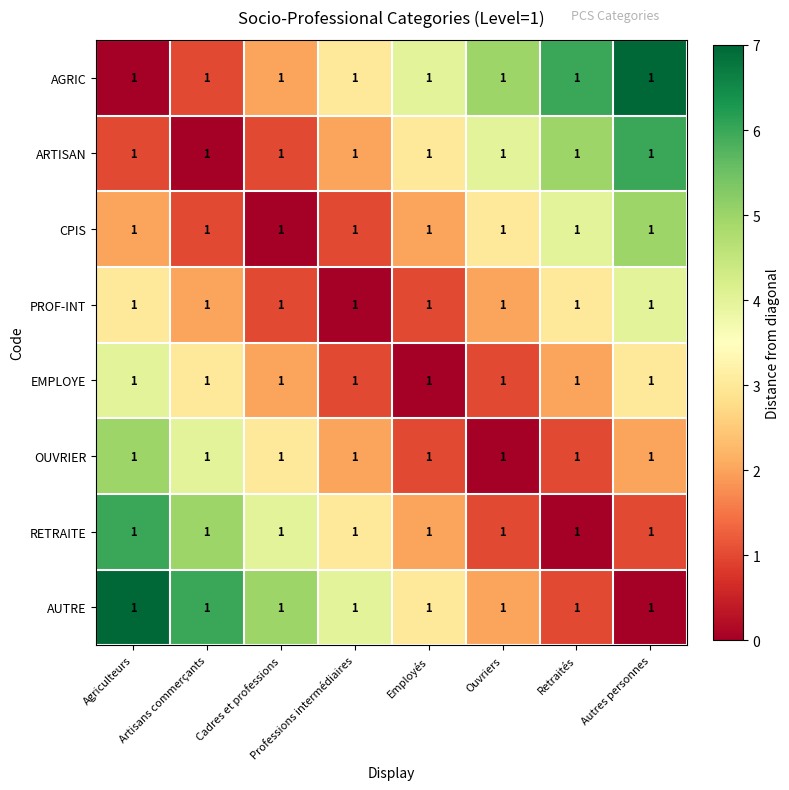

The OUVRIER series shows 1 at Employés. True or false?

True